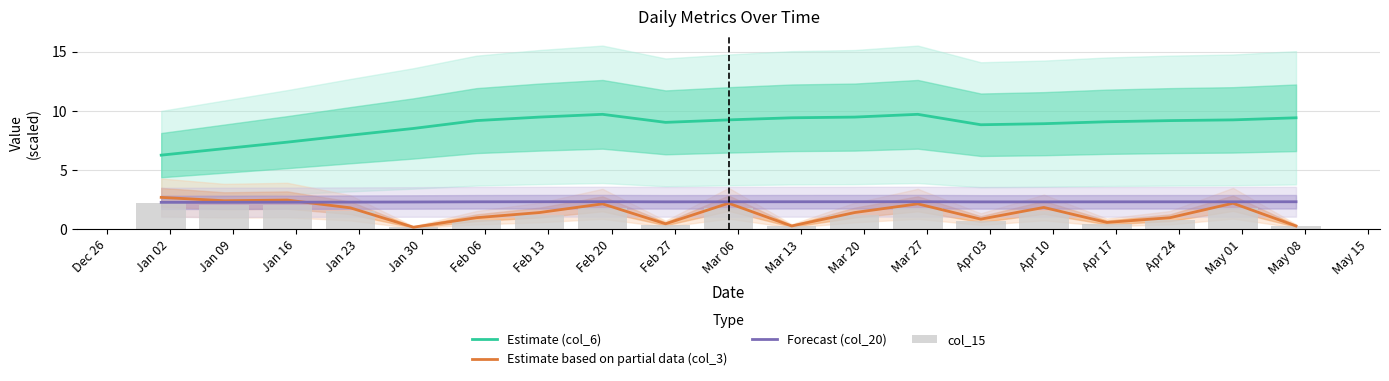

True or false: Estimate based on partial data (col_3) and Estimate (col_6) cross at least once.

False